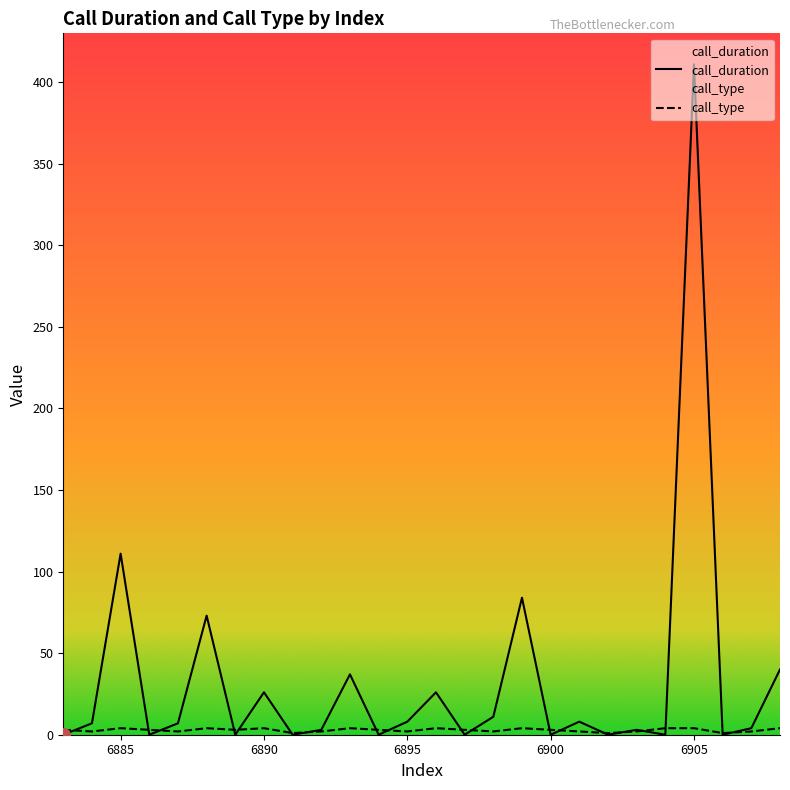

The value of call_duration at 6900 is 0. True or false?

True